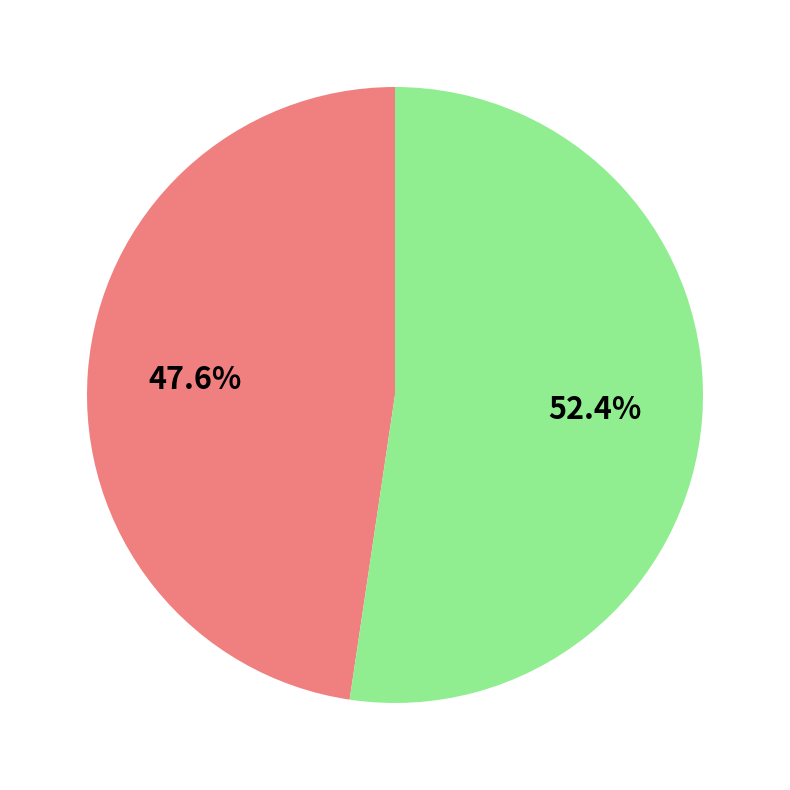

Is there a majority slice in this chart?

Yes